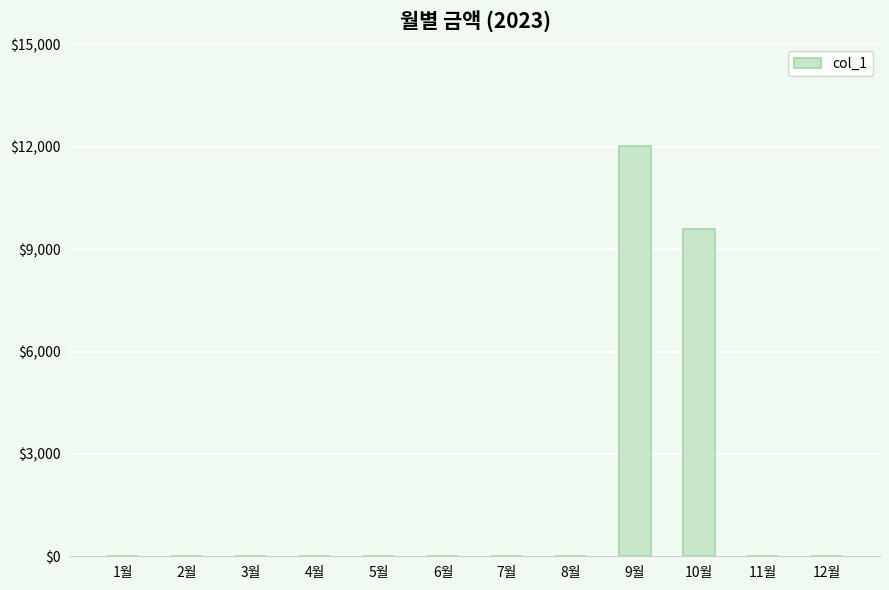

At which label is the value closest to 6005?

10월